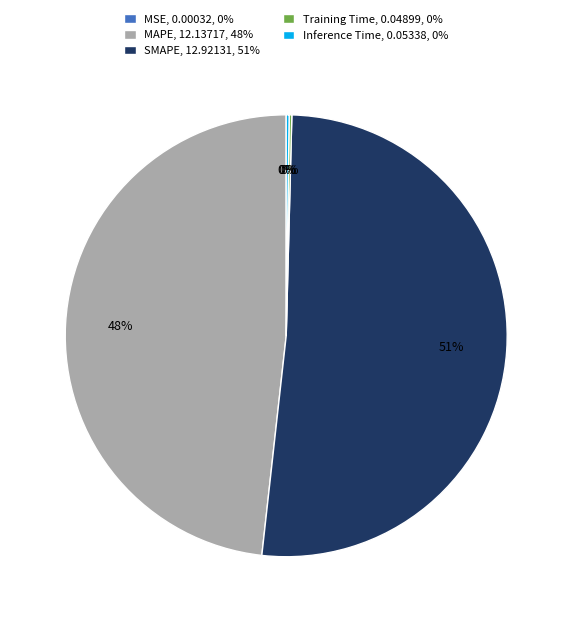

To the nearest percent, what is the average slice percentage?

20%